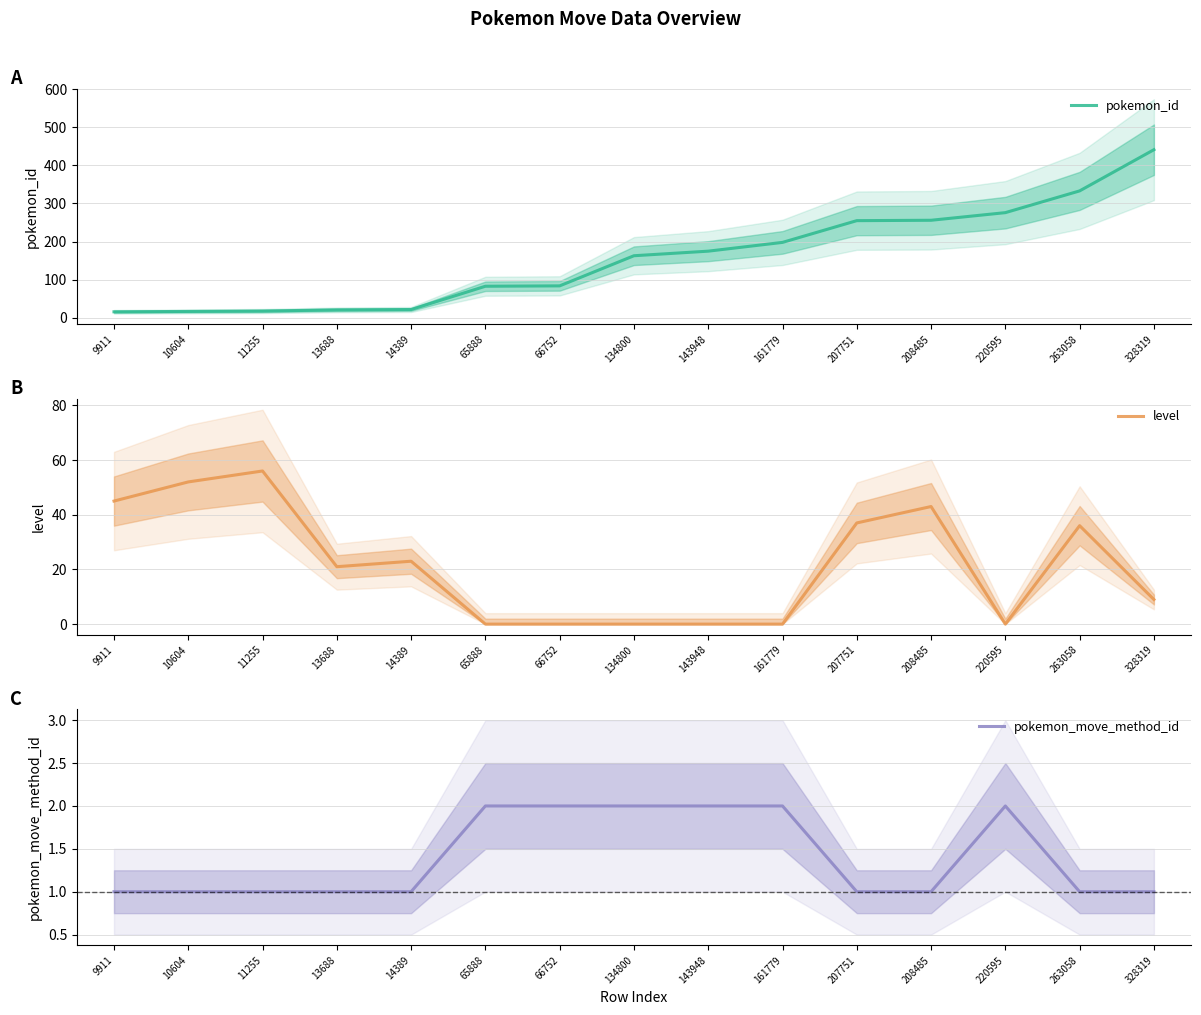

Between which two adjacent categories do pokemon_move_method_id and level first intersect?

14389 and 65888